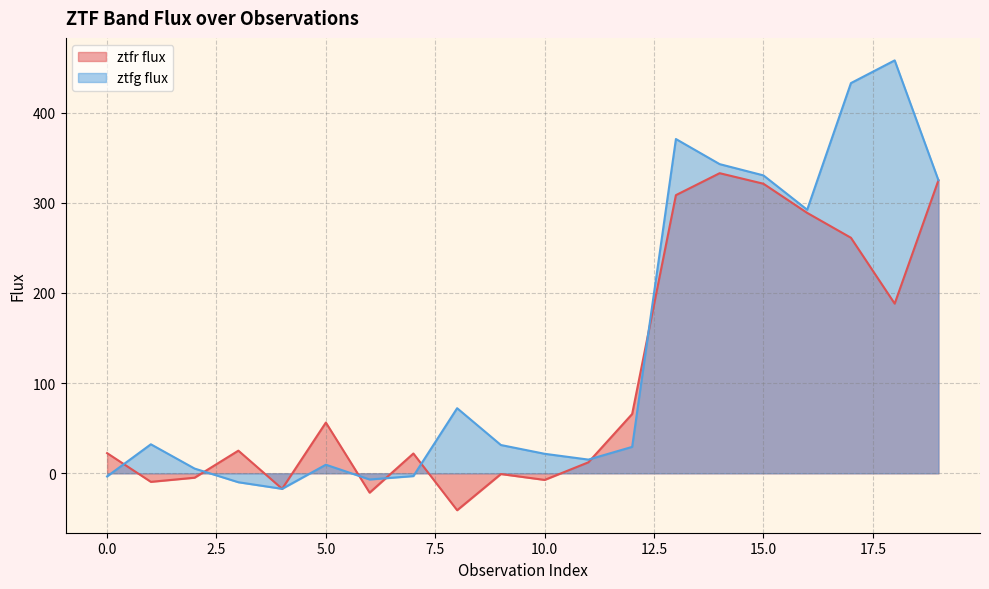

Which category has the lowest value in the ztfg flux series?

4